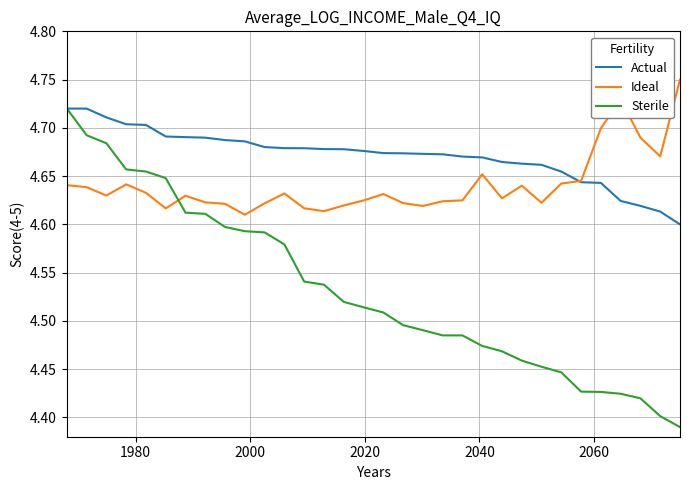

Rank the series by their average value, from lowest to highest.

Sterile, Ideal, Actual